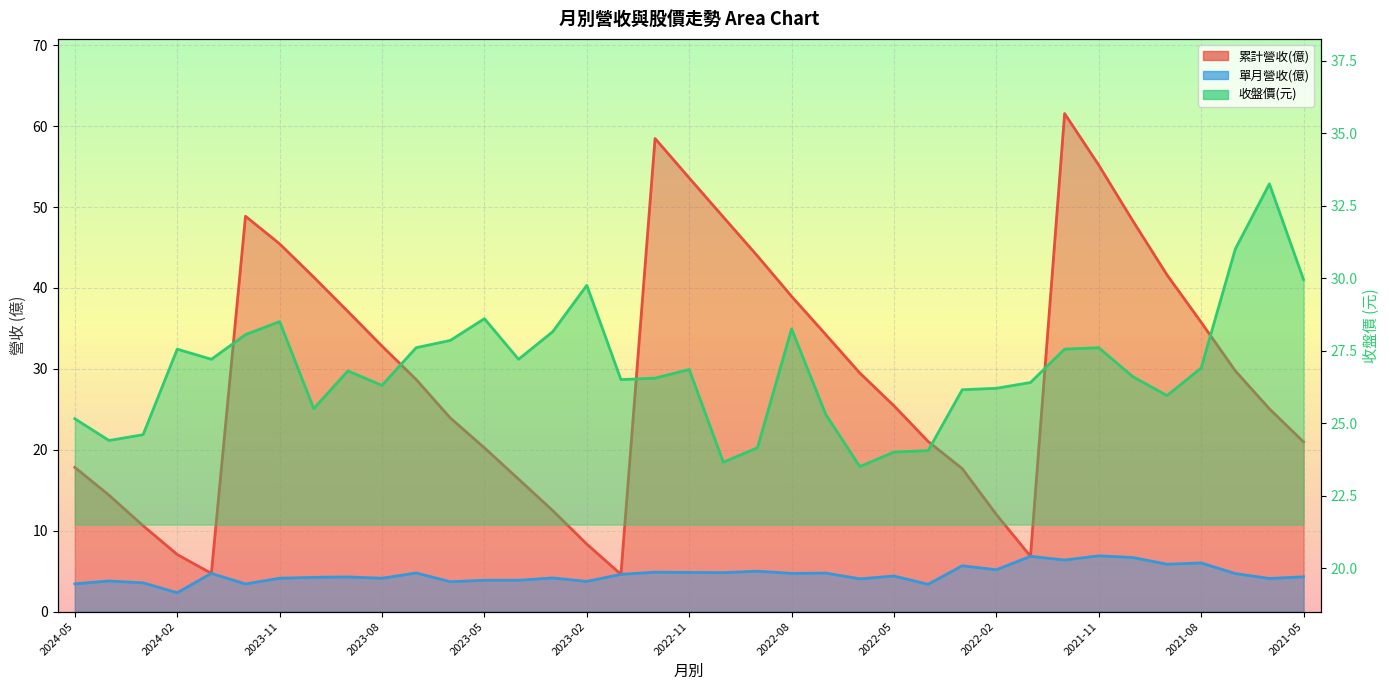

True or false: 單月營收(億) and 累計營收(億) intersect in this chart.

False